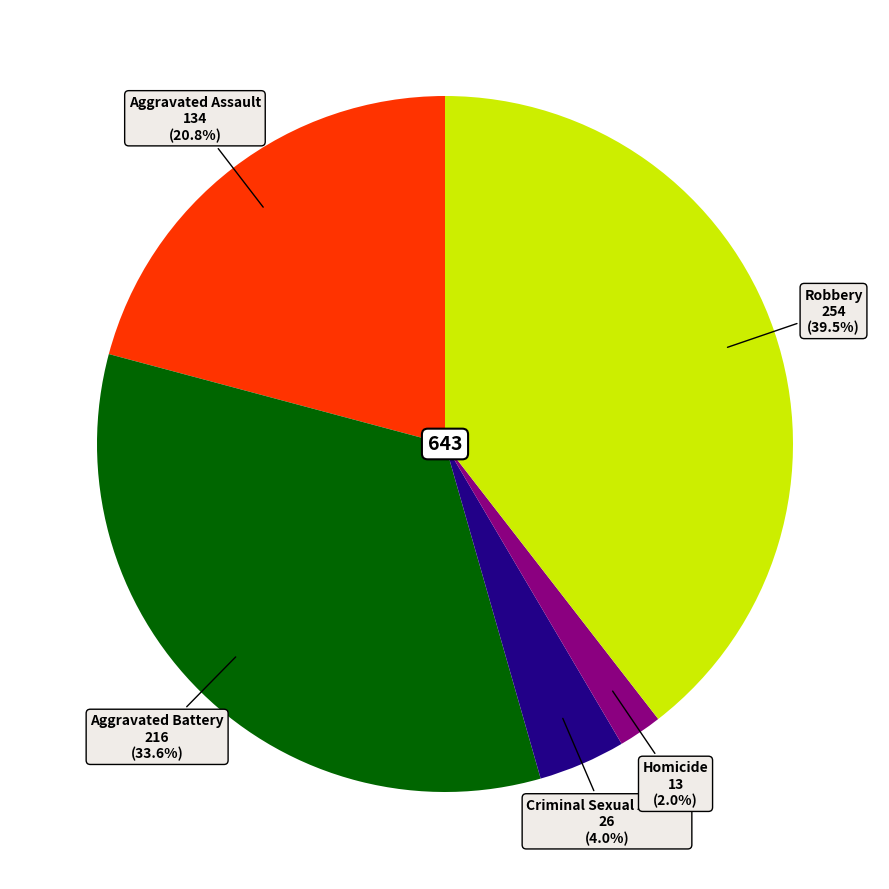

Is there a majority slice in this chart?

No